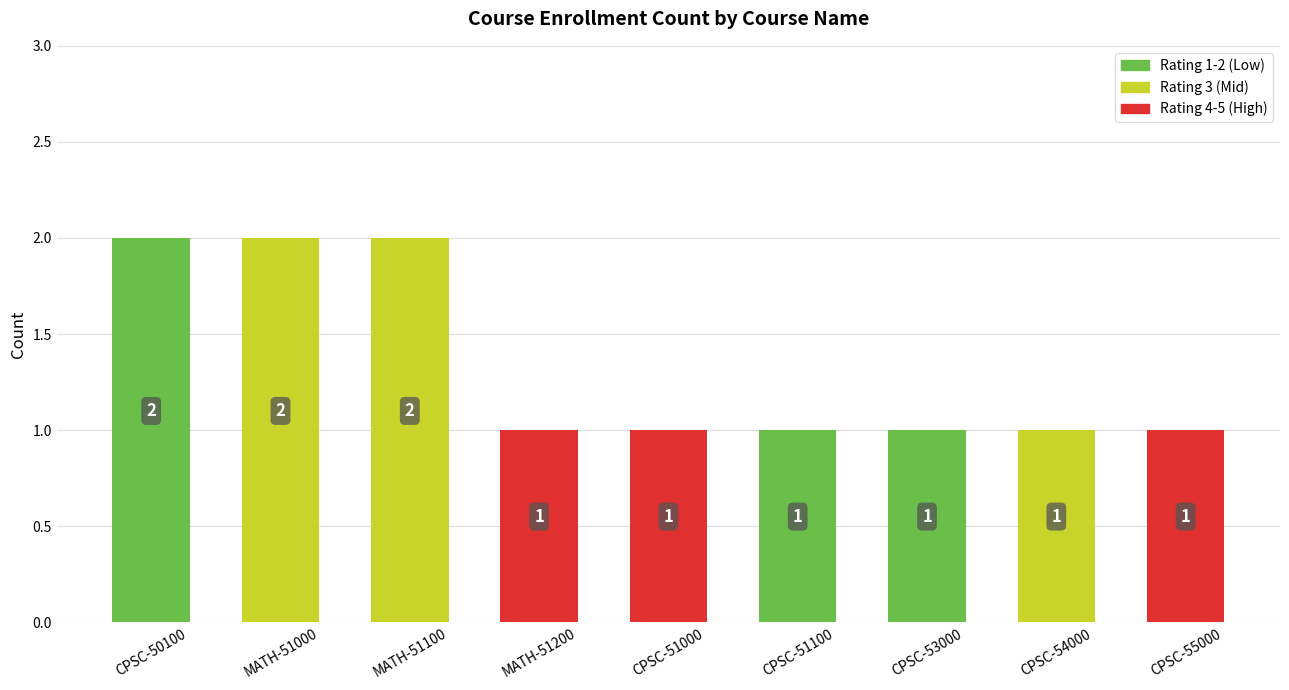

Is it true that the value at CPSC-51000 is 1?

True